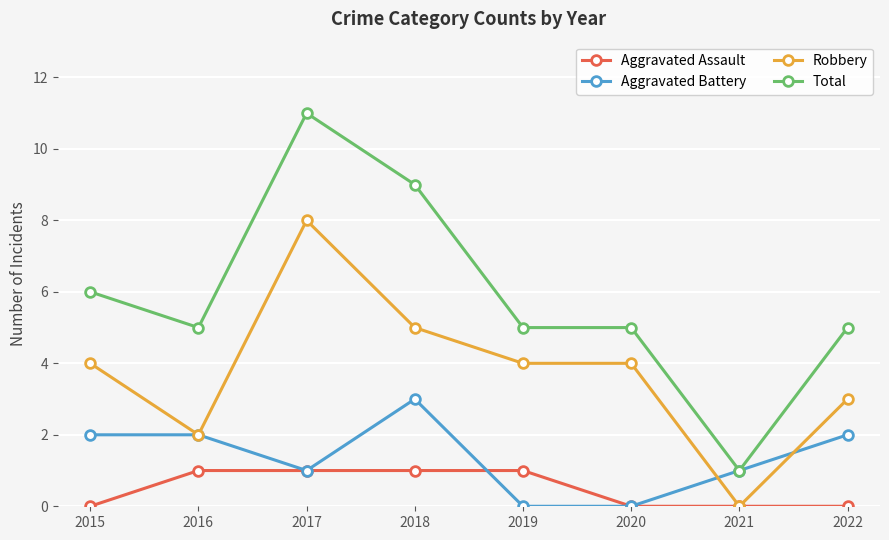

What value does the Aggravated Battery series have at 2021?

1